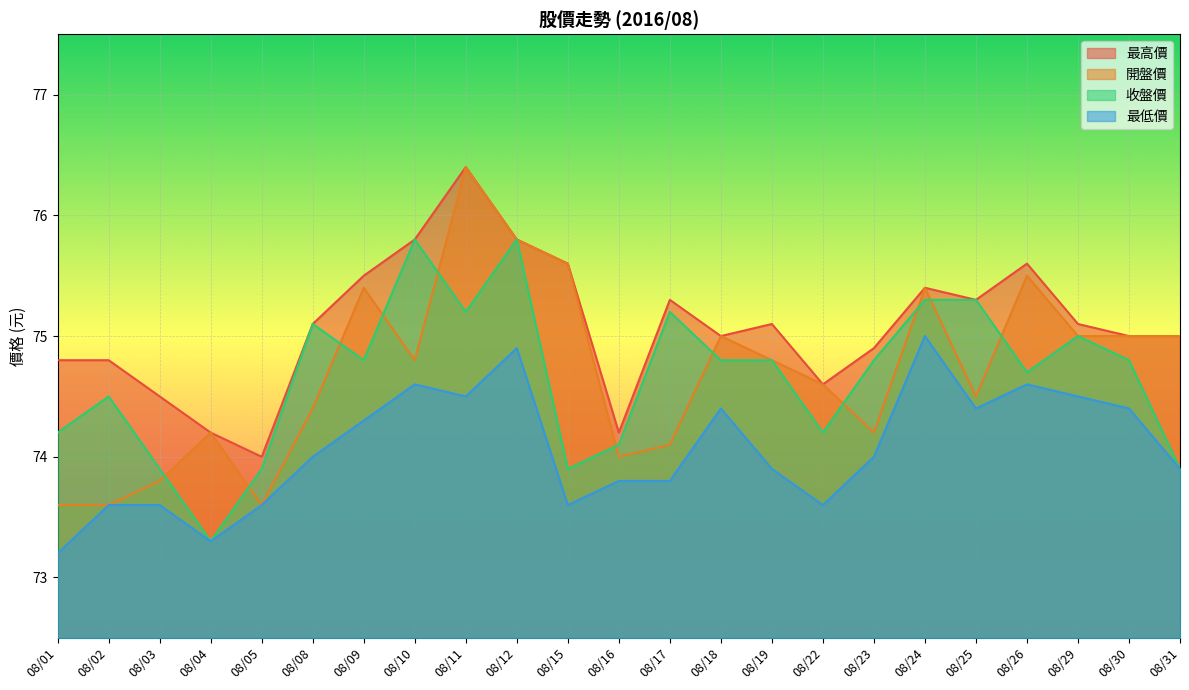

Is the value of 最低價 at 08/05 greater than the value of 收盤價 at 08/30?

No